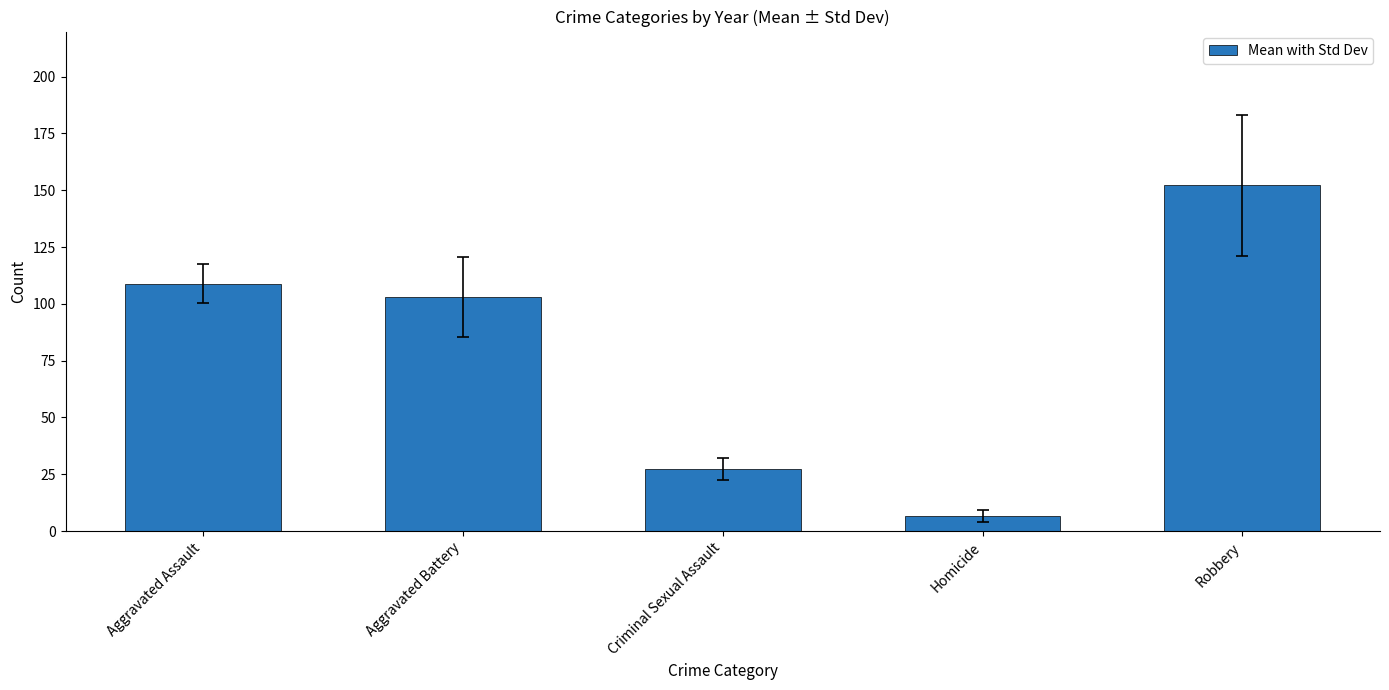

What is the value of the 1st bar from the left?

108.8